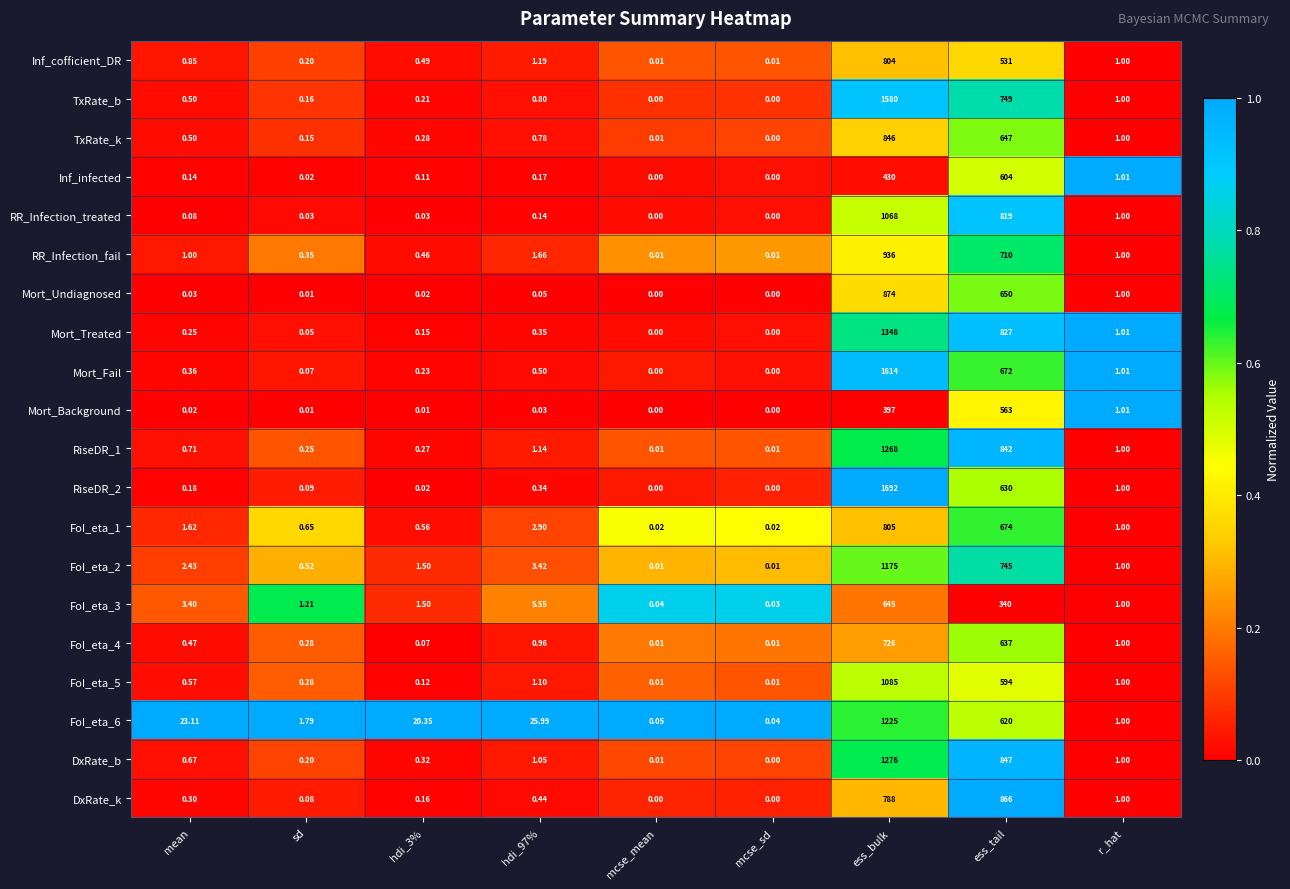

At which label does Mort_Background reach its peak?

ess_tail